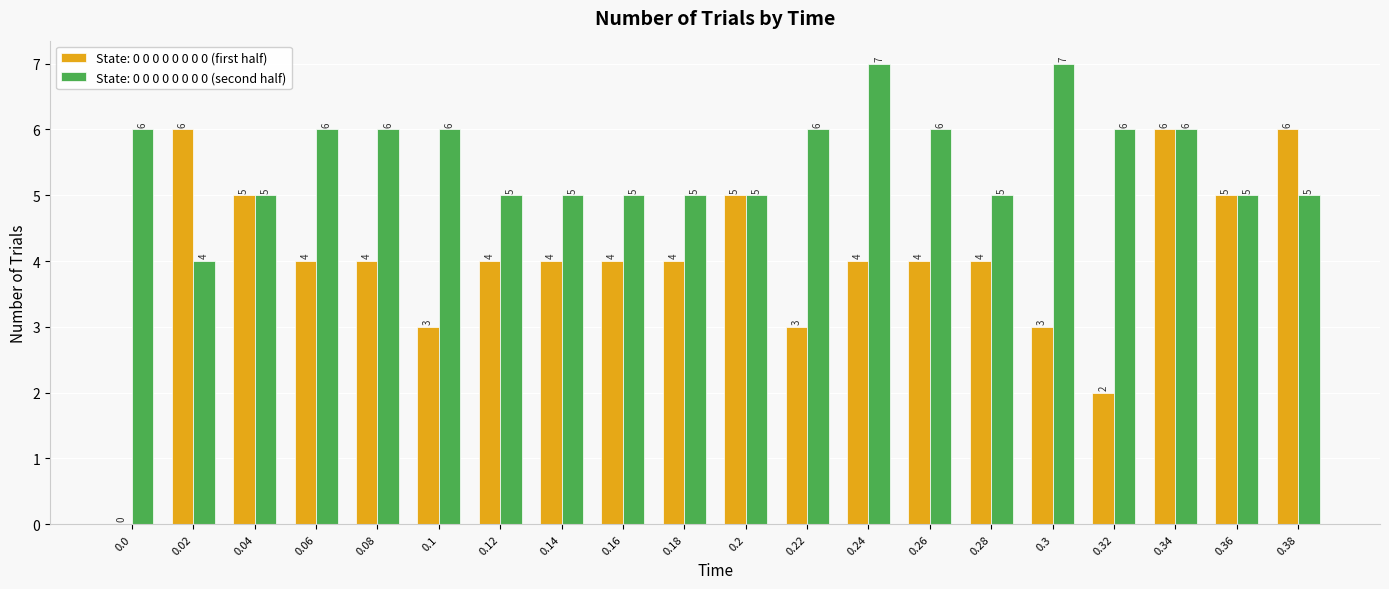

Count the number of data series in this chart.

2